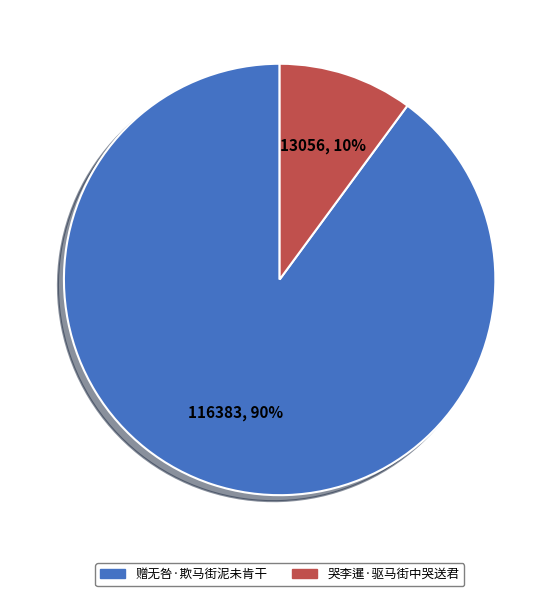

Is there a majority slice in this chart?

Yes